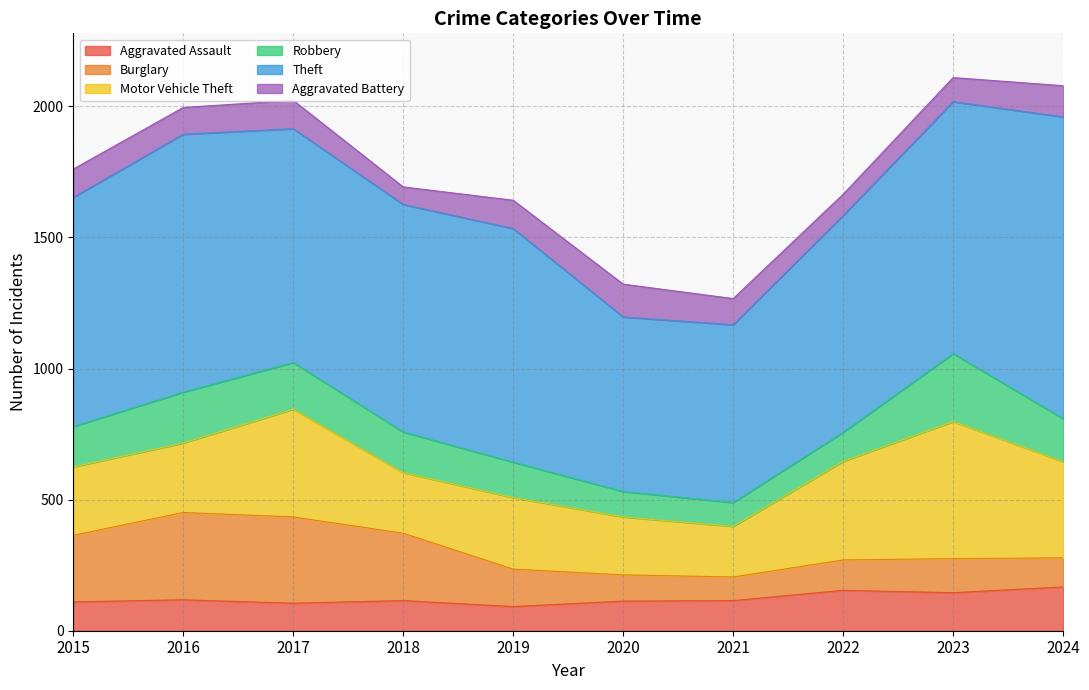

How many lines are shown in the chart?

6